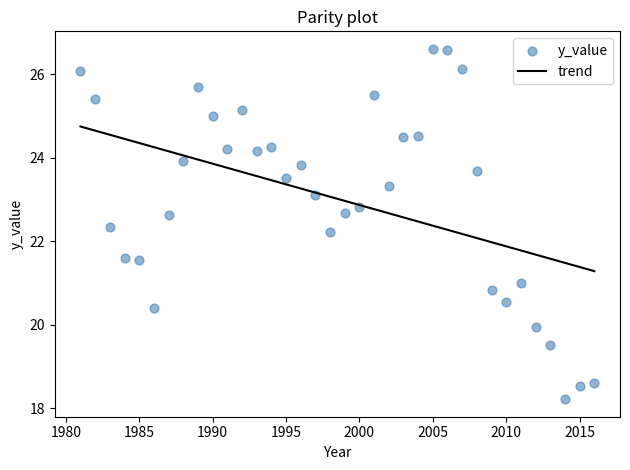

What Y value in the scatter plot is closest to 22?

22.2